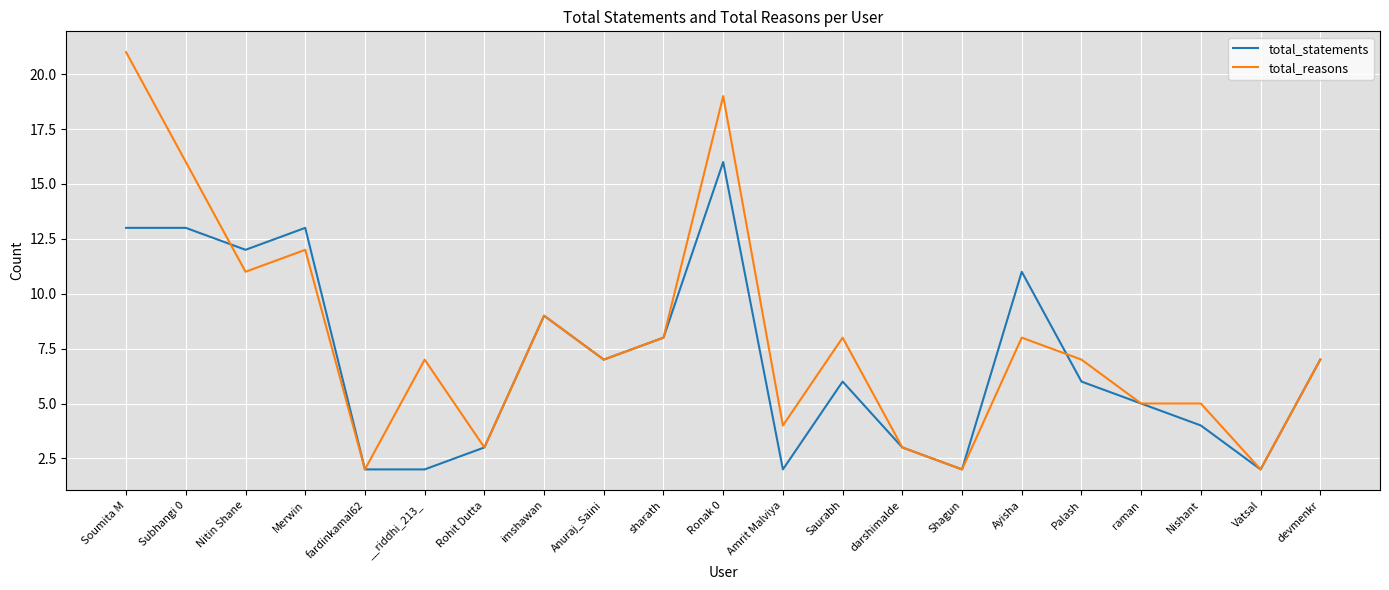

Rank the series at Merwin from highest to lowest value.

total_statements, total_reasons